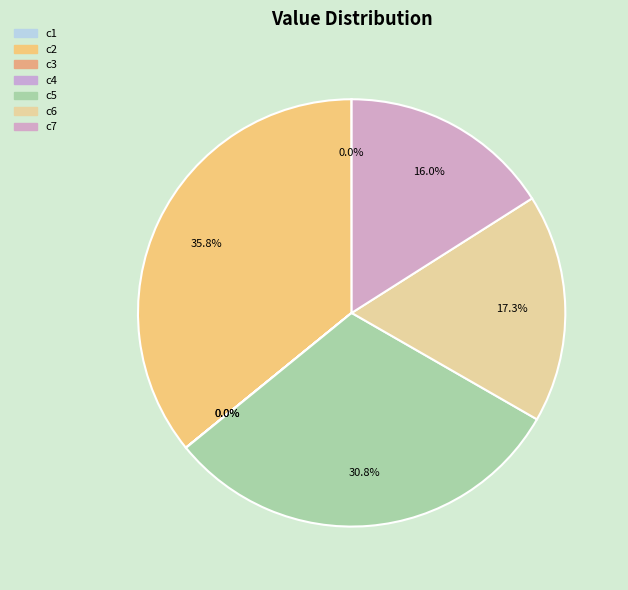

Which category has the biggest portion of the pie?

c2